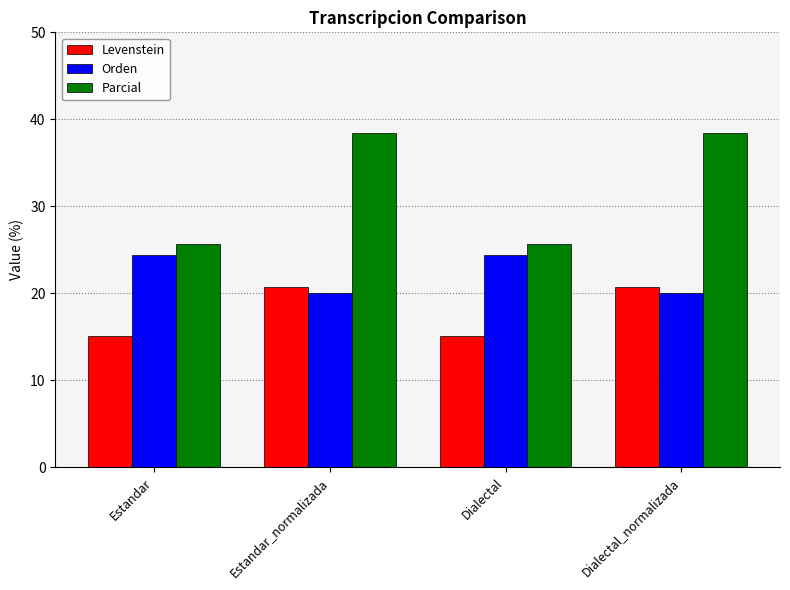

List the series in order of their peak value, lowest first.

Levenstein, Orden, Parcial